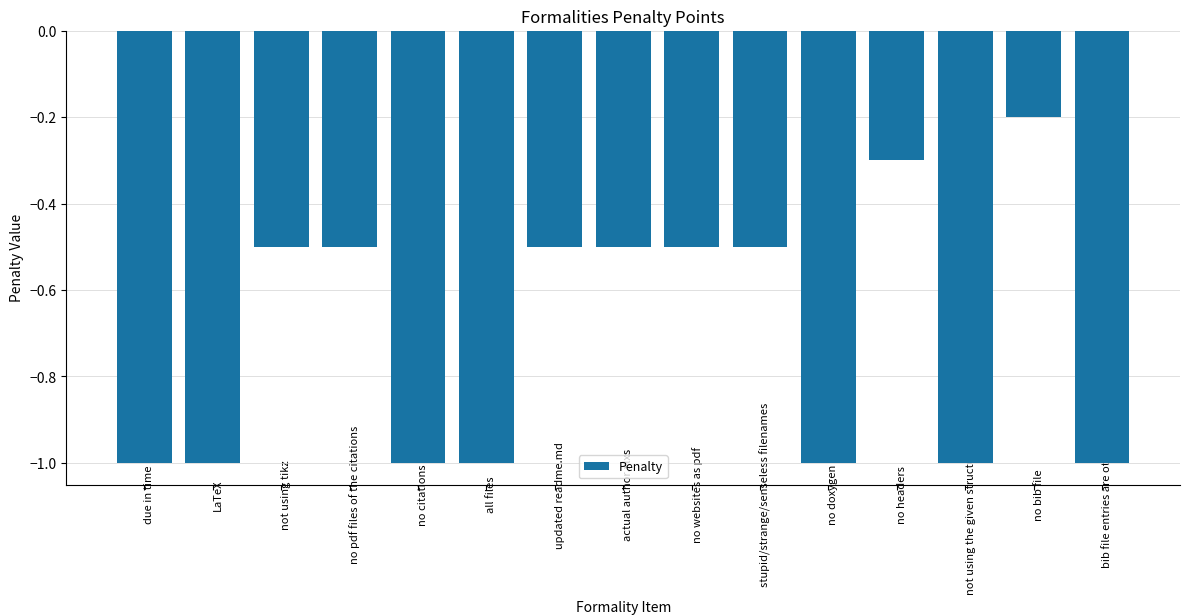

At which category does the chart reach its peak across all series?

no bib file